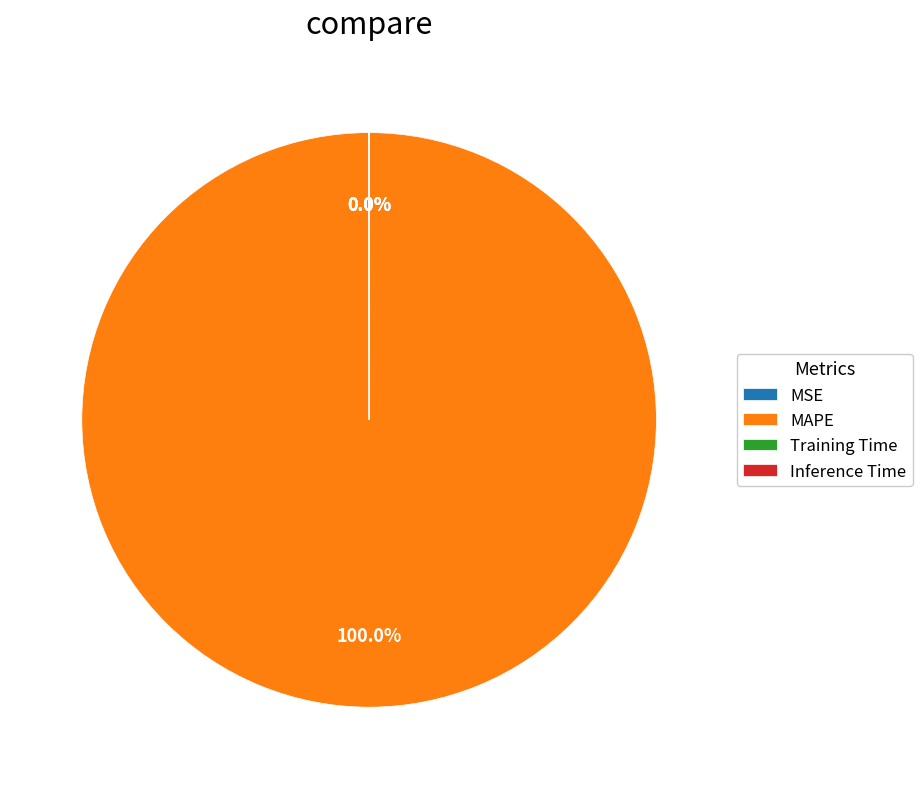

Which slice is the largest?

MAPE